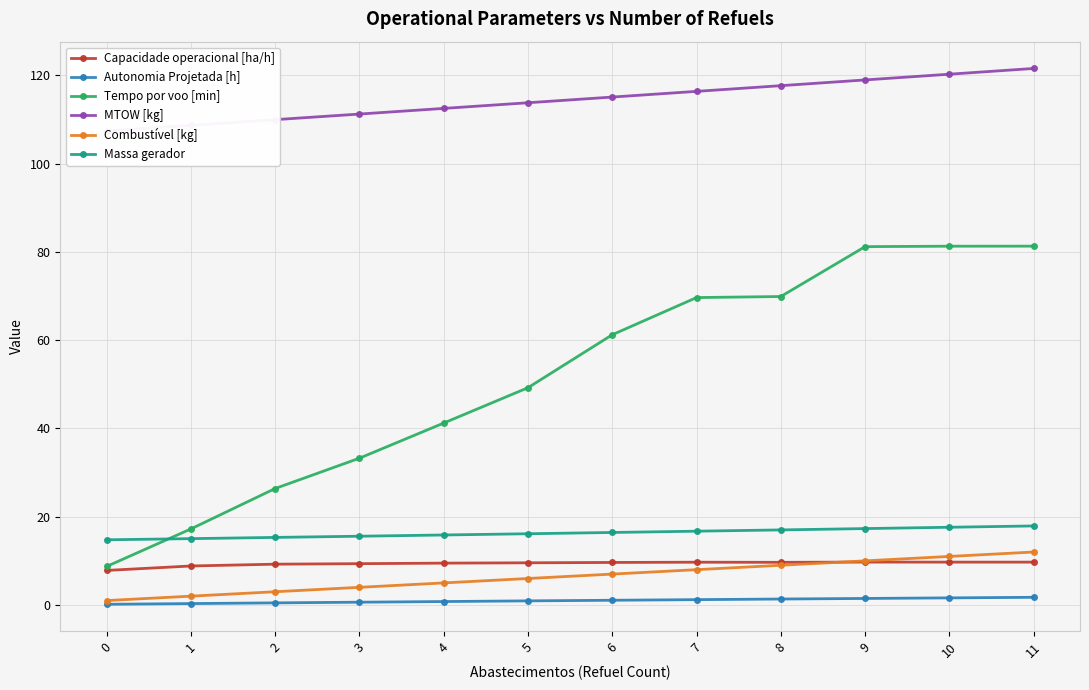

List the series in order of their peak value, highest first.

MTOW [kg], Tempo por voo [min], Massa gerador, Combustível [kg], Capacidade operacional [ha/h], Autonomia Projetada [h]